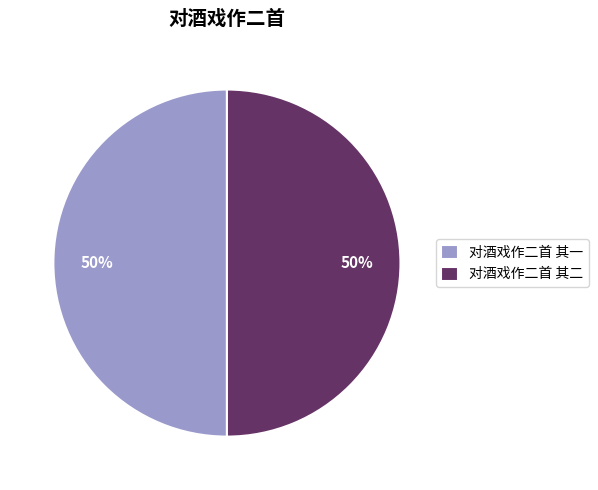

What percentage is the 对酒戏作二首 其二 slice, to the nearest percent?

50%